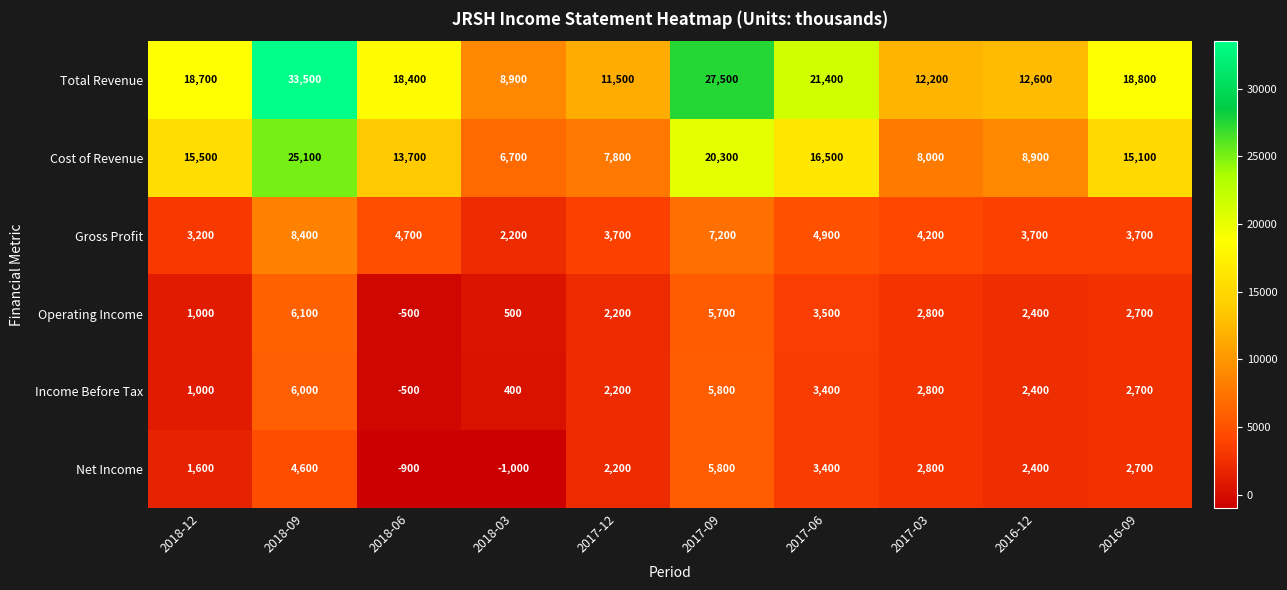

What is the greatest value displayed?

33500